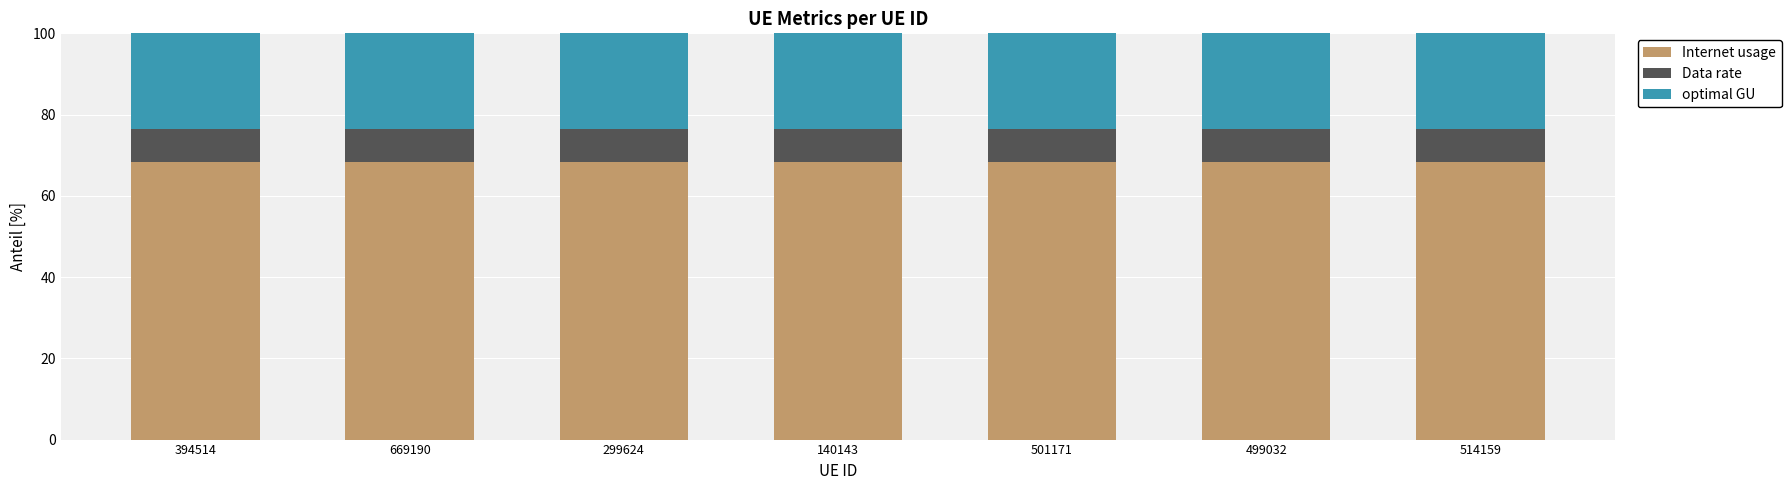

How many bars are there in total?

7